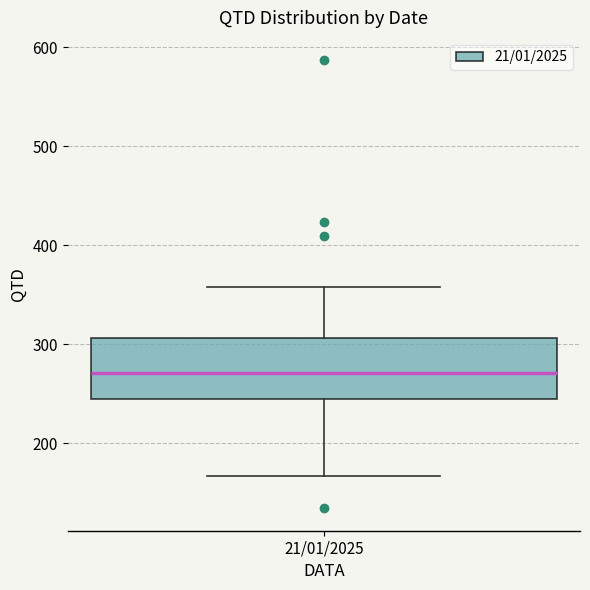

Transcribe this box plot: give where the median line is, the range the box spans, and where the two whiskers end, as read against the y-axis. The values are not printed on the chart, so give them approximately, as read against the axis.

median 270, box 250 to 310, whiskers 170 to 360